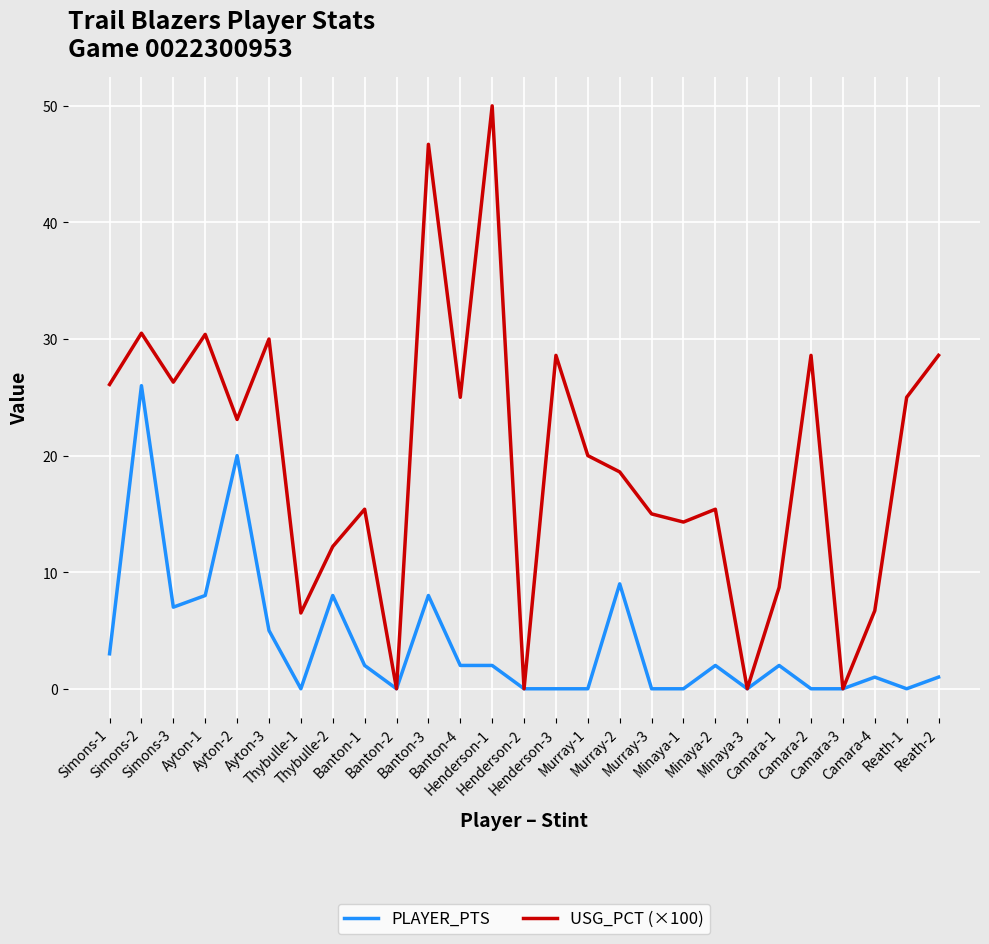

Does the chart have visible grid lines?

Yes